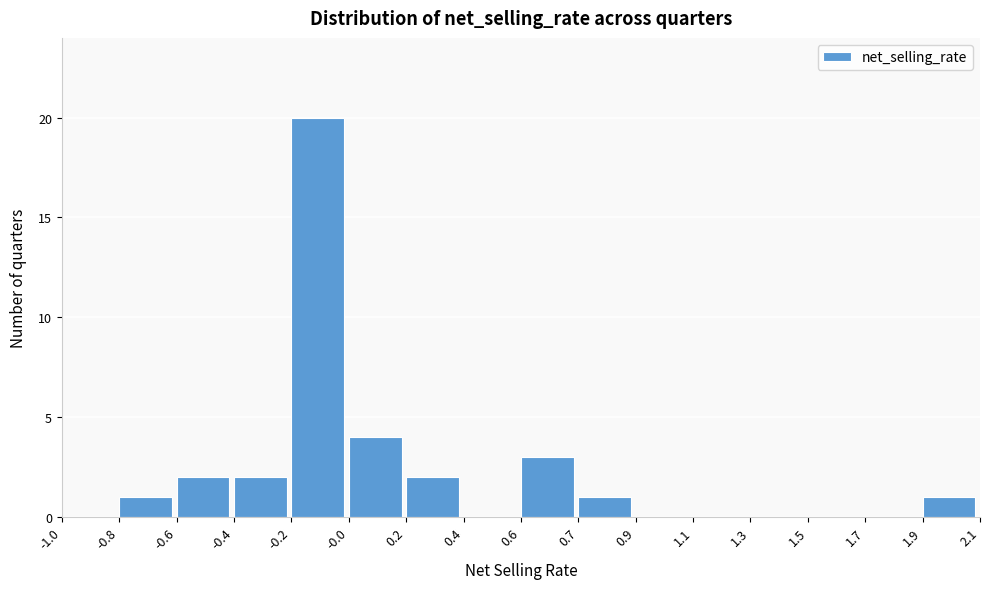

Reading right to left, what are all the values shown in this chart?

1.9=1	1.7=0	1.5=0	1.3=0	1.1=0	0.9=0	0.7=1	0.6=3	0.4=0	0.2=2	-0.0=4	-0.2=20	-0.4=2	-0.6=2	-0.8=1	-1.0=0